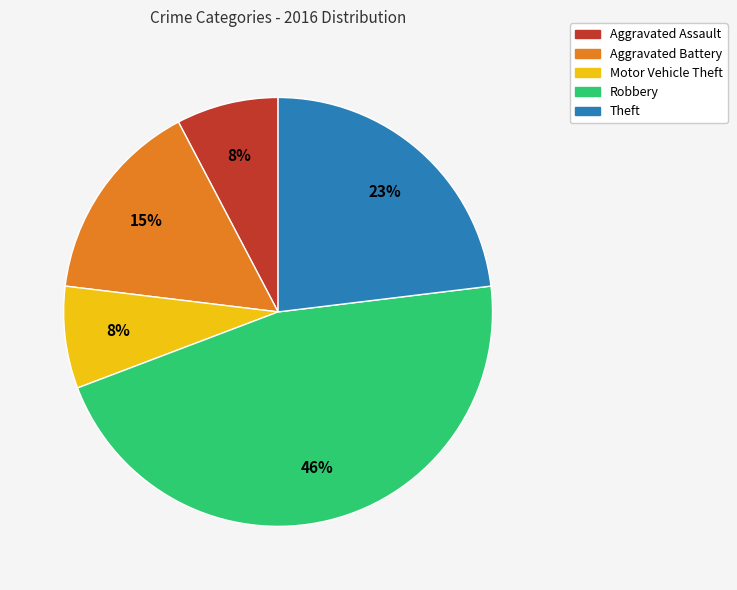

Approximately how many times larger is the value at Motor Vehicle Theft compared to Robbery?

0.2